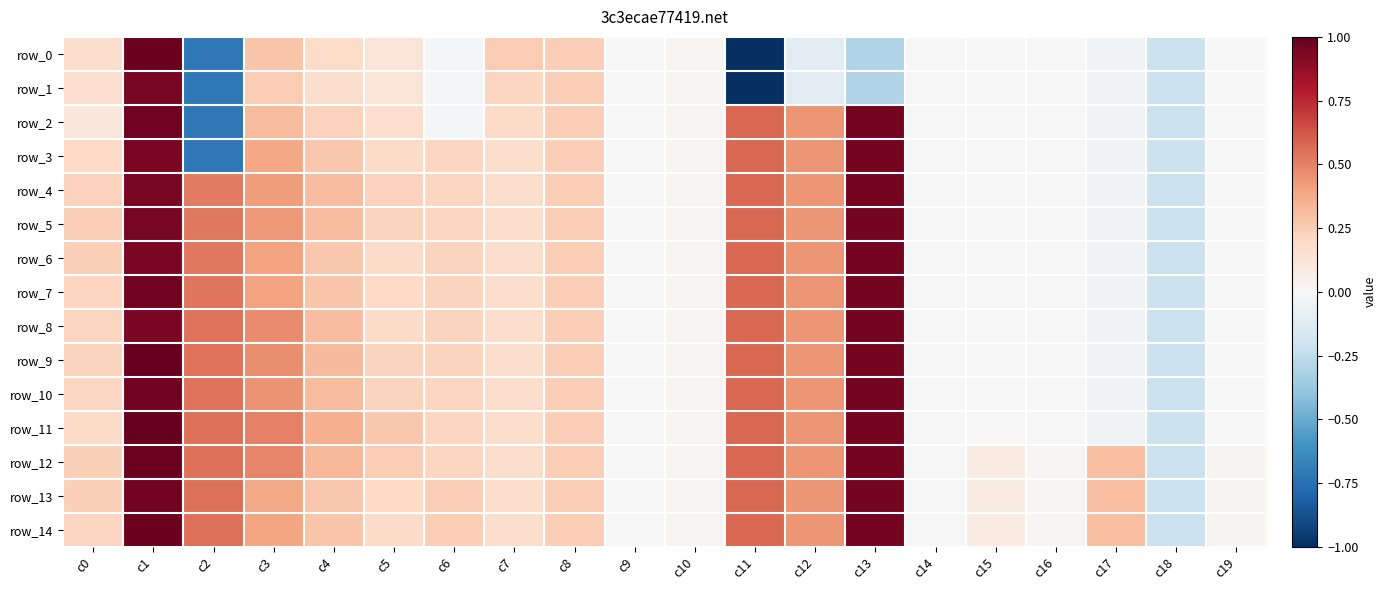

What is the greatest value displayed?

1.0